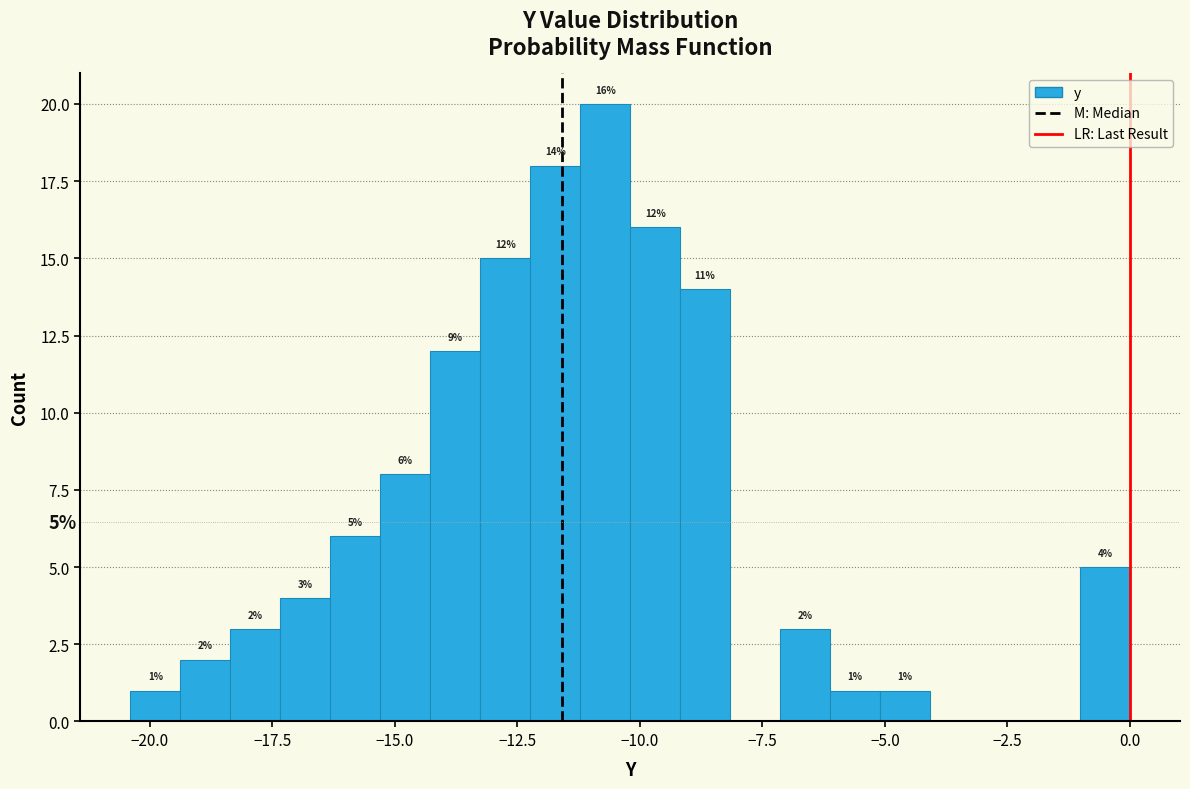

Around what value on the x-axis is the tallest bar? Give the approximate position of its centre, as read against the axis.

-10.5